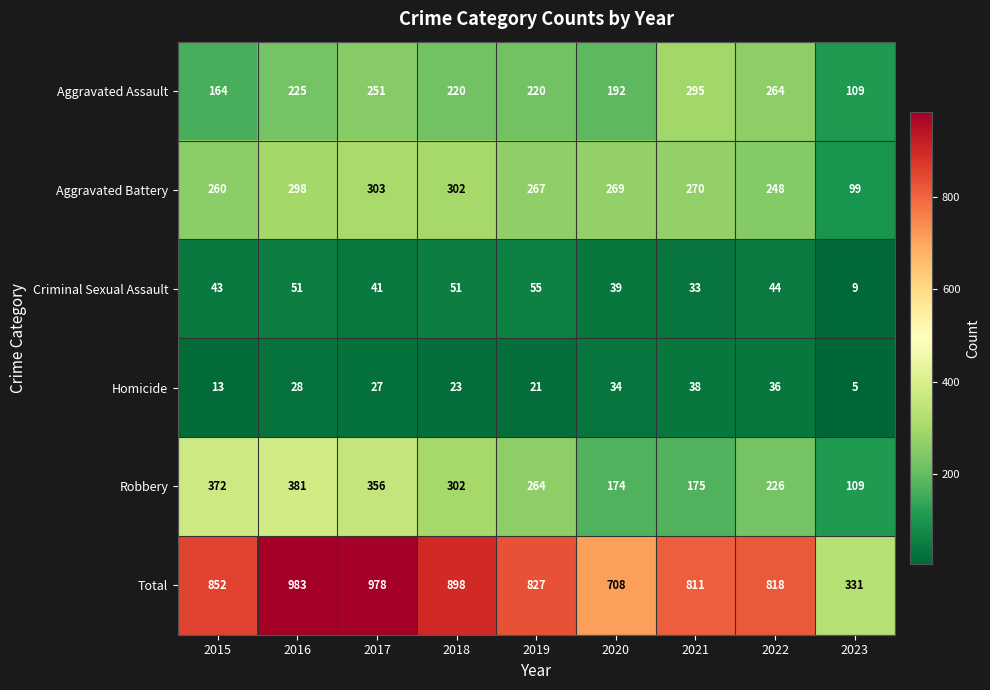

Rank the series at 2016 from highest to lowest value.

Total, Robbery, Aggravated Battery, Aggravated Assault, Criminal Sexual Assault, Homicide